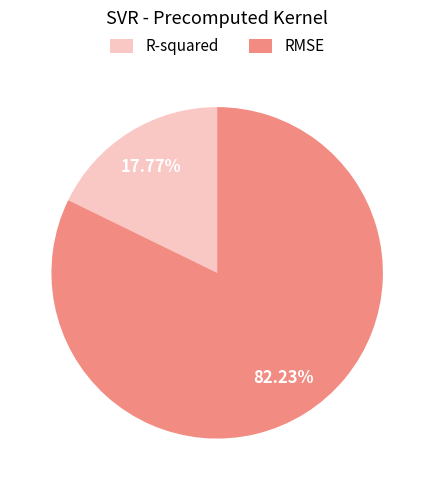

What is the majority slice?

RMSE